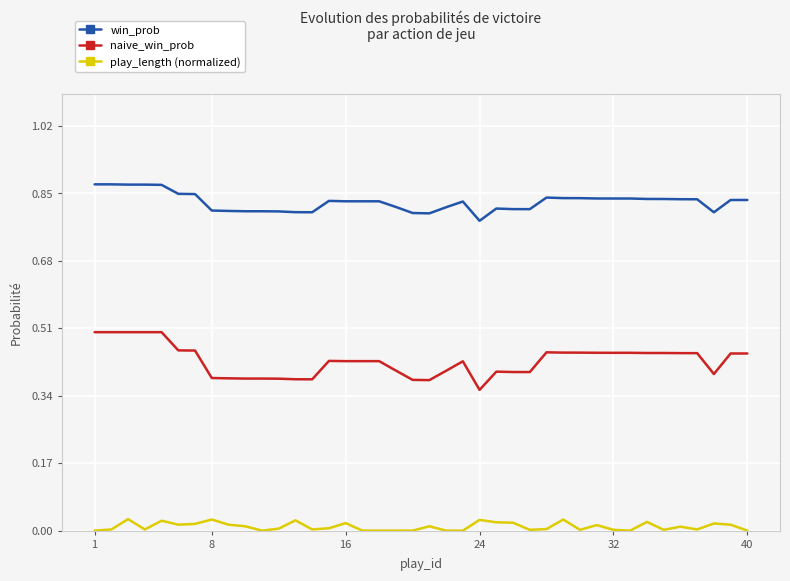

True or false: naive_win_prob and play_length (normalized) intersect in this chart.

False